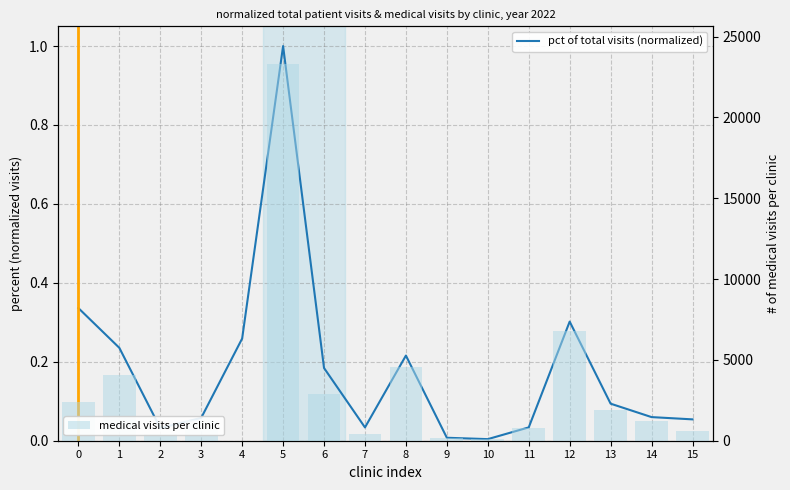

What is the difference between the highest and lowest values at 1?

4036.8